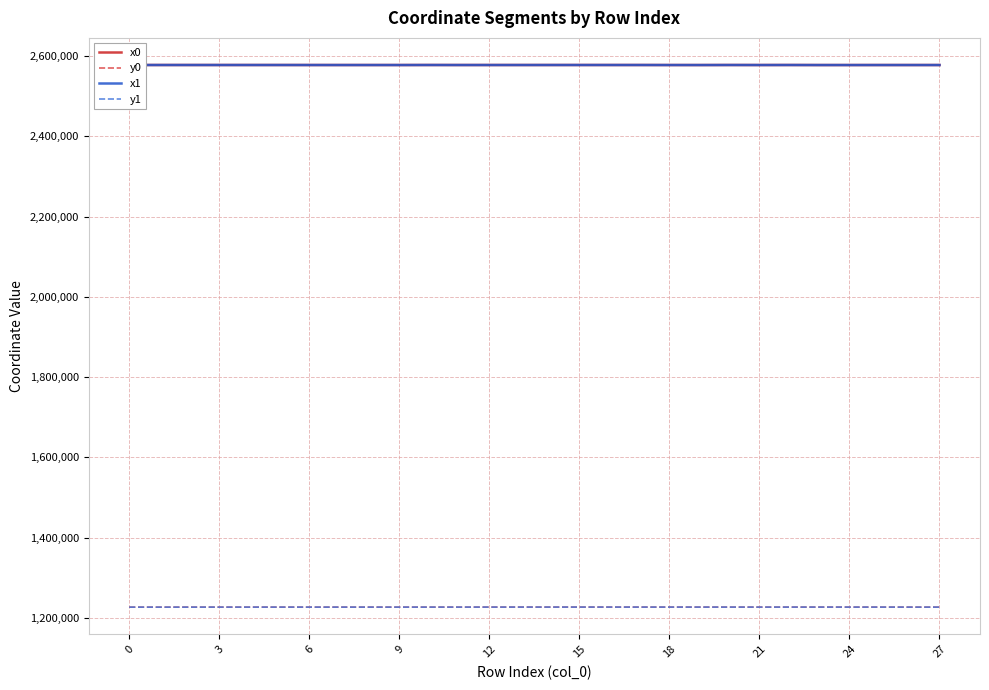

What is the smallest value displayed?

1226941.3